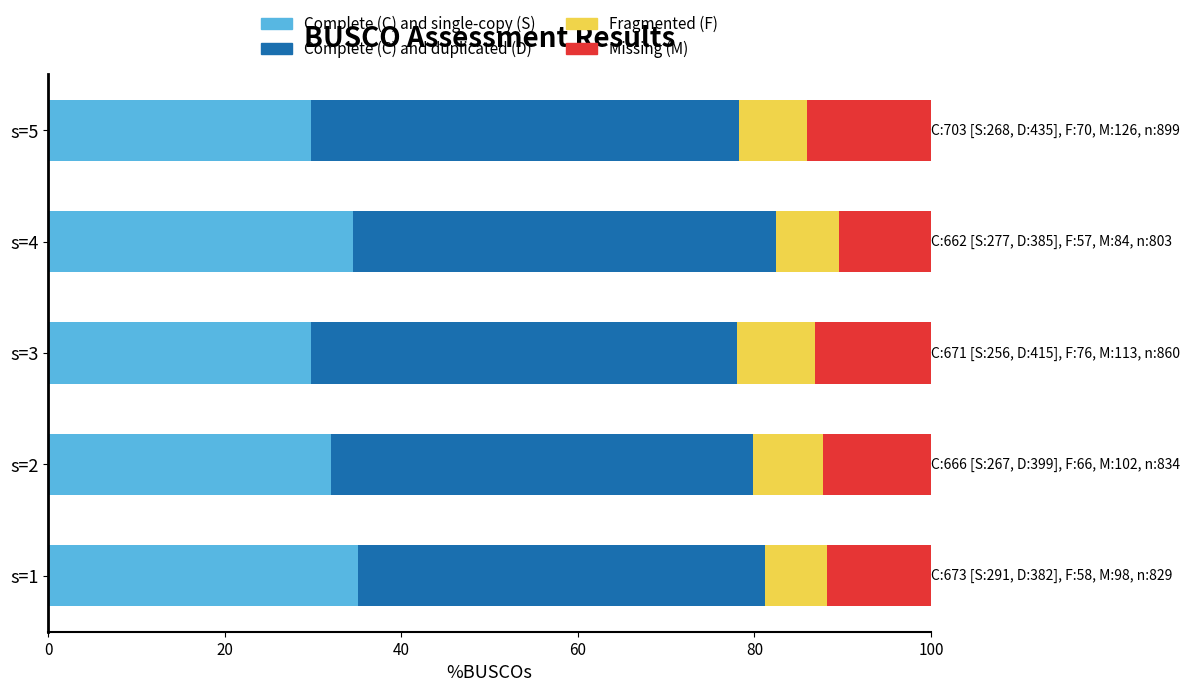

What is the total value across all series at s=4?

100.0